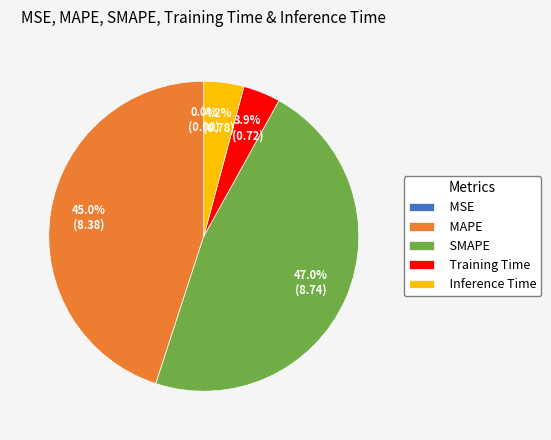

To the nearest percent, what is the average slice percentage?

20%